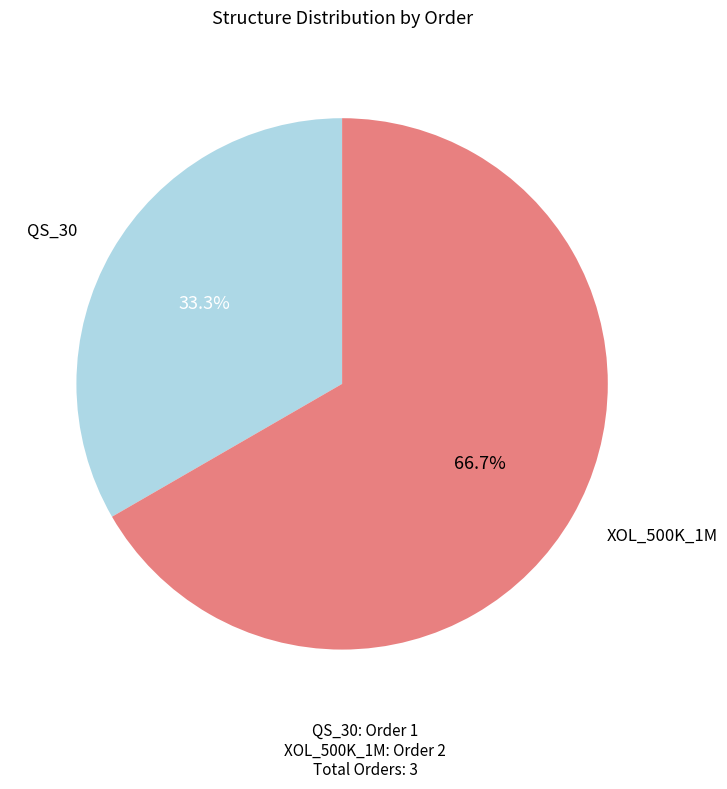

What is the largest slice in the pie chart?

XOL_500K_1M